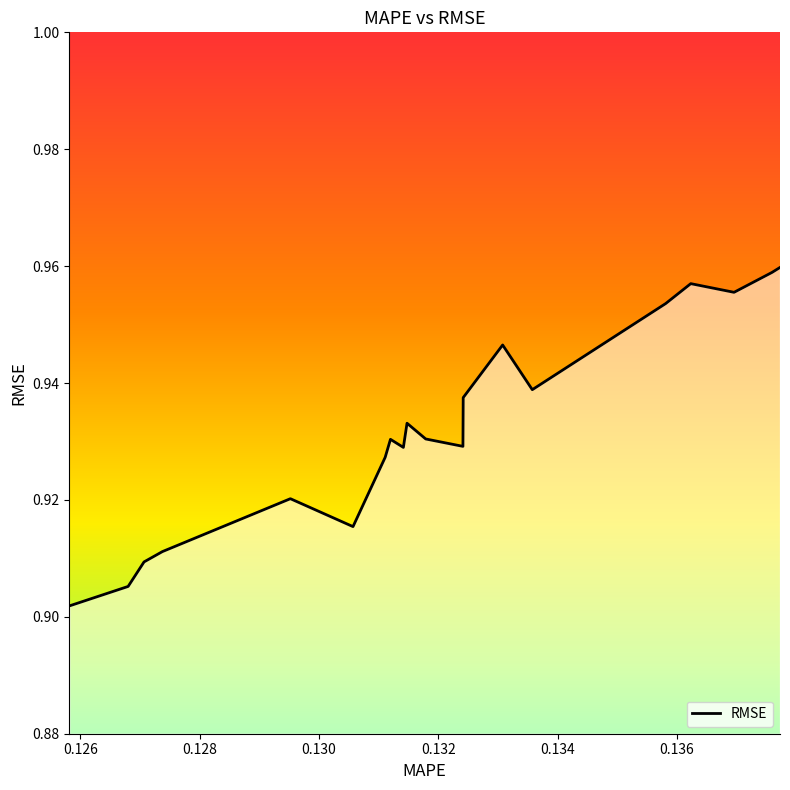

Reading right to left, what are all the values shown in this chart?

1.0	1.0	1.0	1.0	1.0	0.9	0.9	0.9	0.9	0.9	0.9	0.9	0.9	0.9	0.9	0.9	0.9	0.9	0.9	0.9